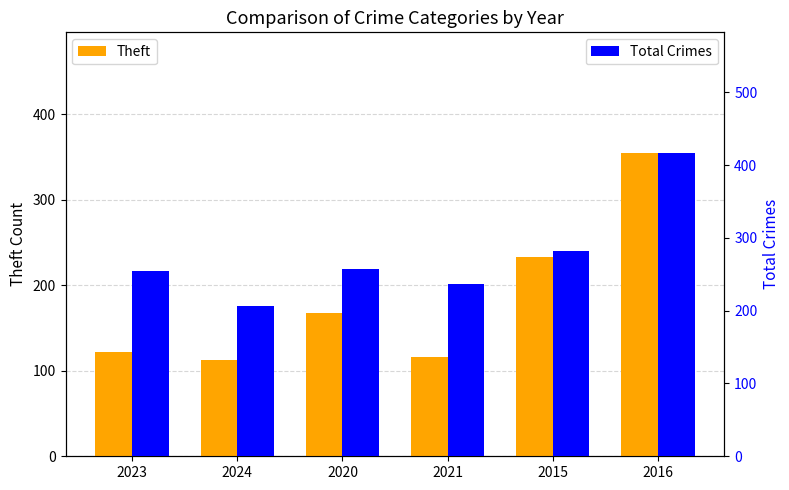

What is the sum of all Total Crimes values?

1653